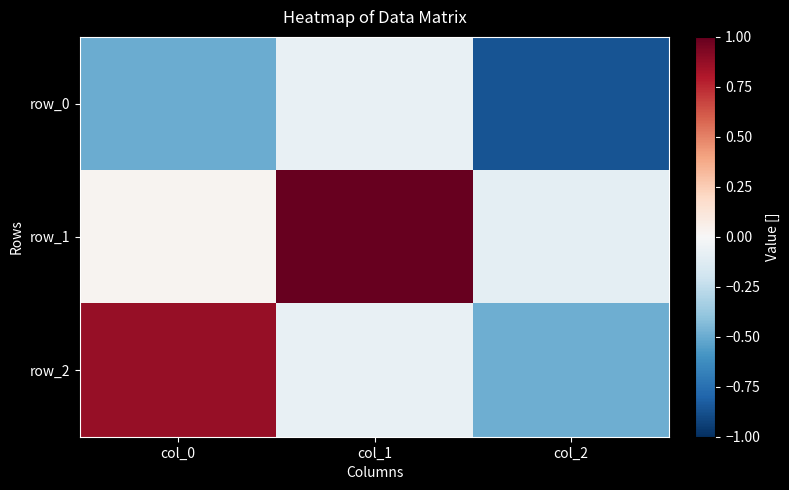

Is it true that row_1 equals 1.0 at col_1?

True